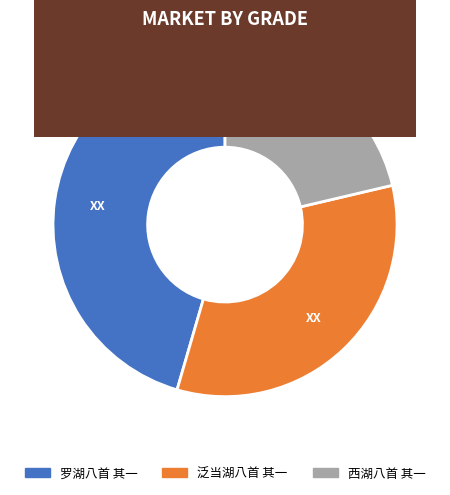

How many slices are in this pie chart?

3